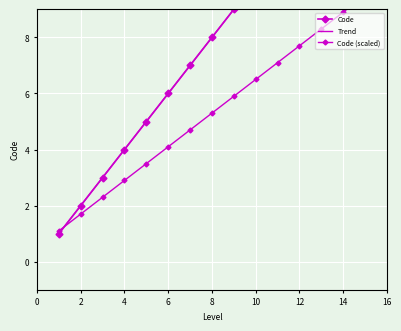

Reading right to left, list all the values displayed in this chart.

Code: 15.0	14.0	13.0	12.0	11.0	10.0	9.0	8.0	7.0	6.0	5.0	4.0	3.0	2.0	1.0
Trend: 15.0	14.0	13.0	12.0	11.0	10.0	9.0	8.0	7.0	6.0	5.0	4.0	3.0	2.0	1.0
Code (scaled): 9.5	8.9	8.3	7.7	7.1	6.5	5.9	5.3	4.7	4.1	3.5	2.9	2.3	1.7	1.1